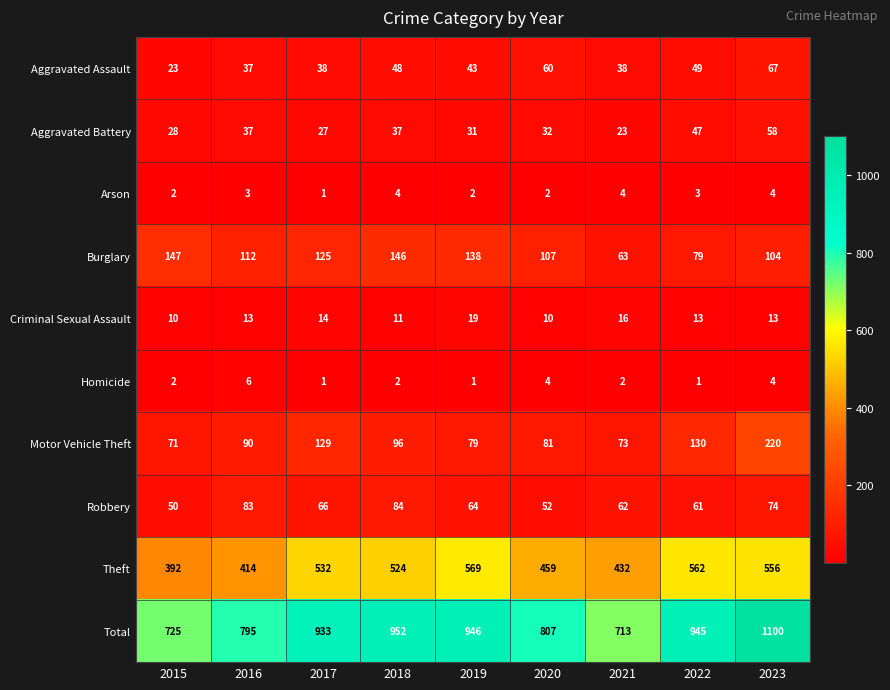

At which category does the chart reach its peak across all series?

2023